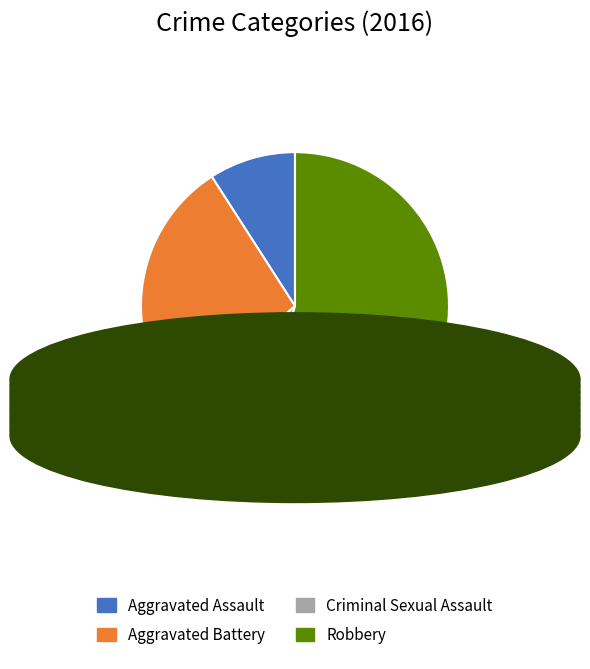

Which category accounts for the majority?

Robbery